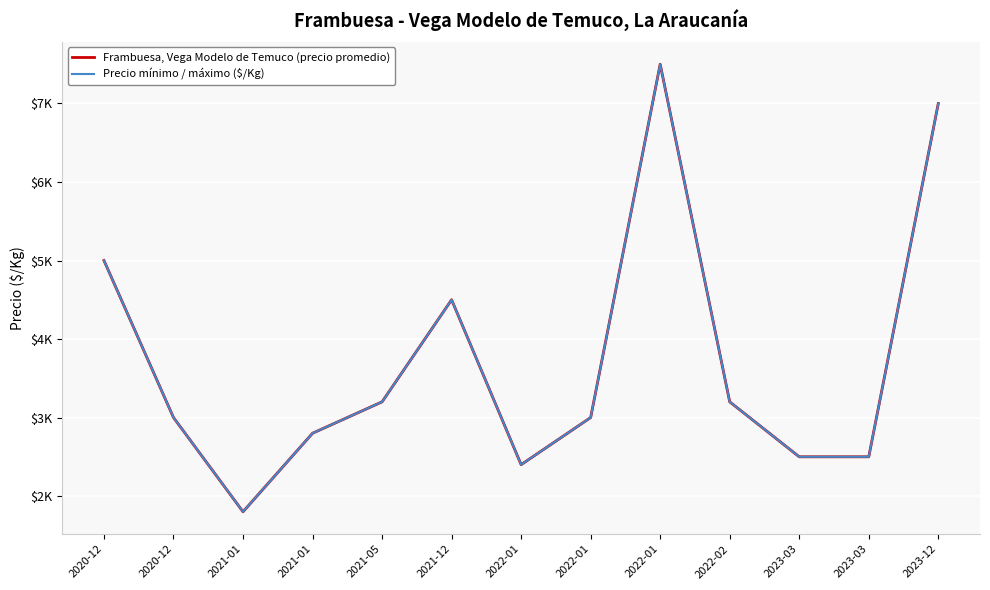

What is the smallest value displayed?

1800